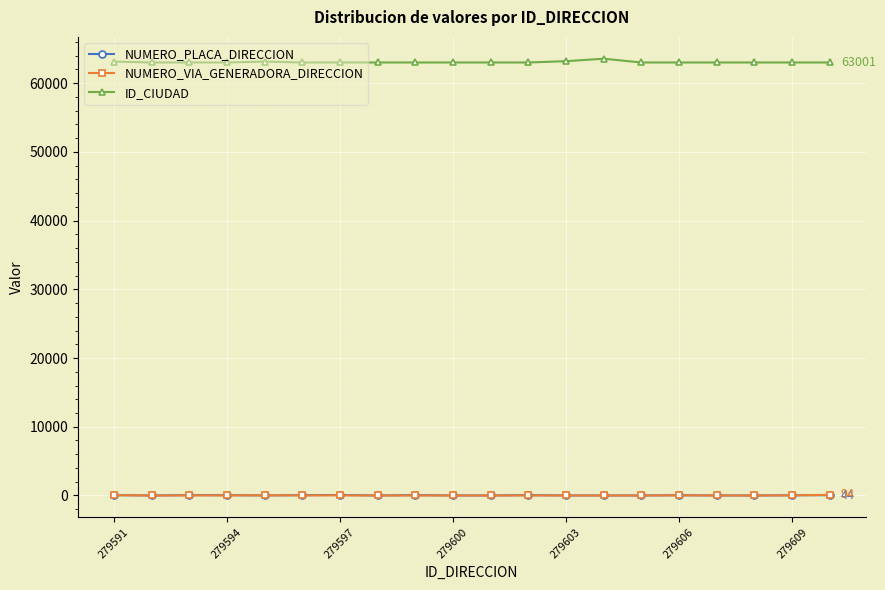

True or false: NUMERO_PLACA_DIRECCION and ID_CIUDAD cross at least once.

False